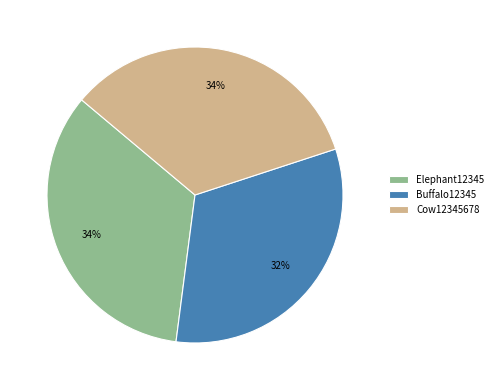

Which slice is the smallest?

Buffalo12345